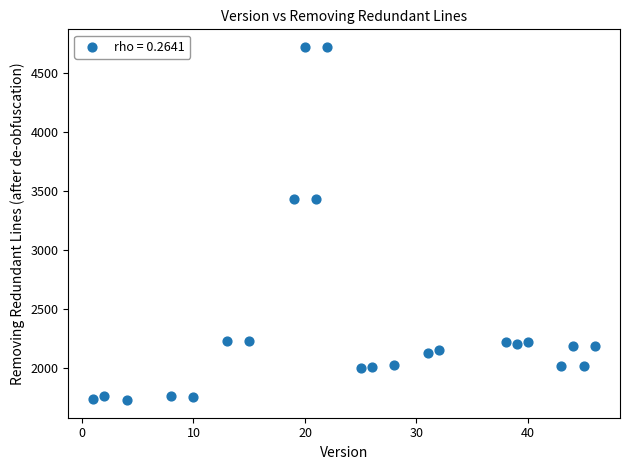

What is the range of X values (max minus min)?

45